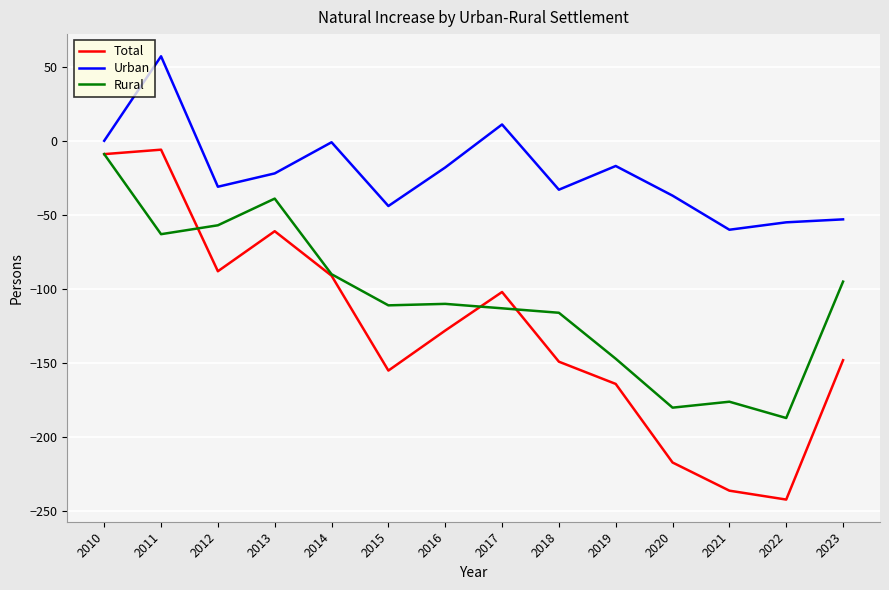

Is this an area chart (filled region under the line)?

No